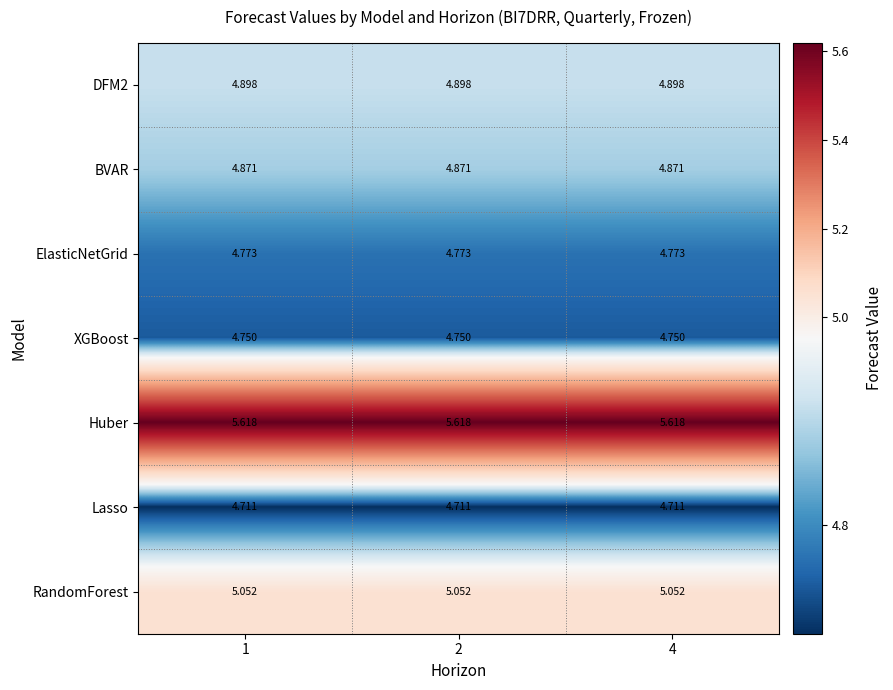

Is the value of Lasso at 4 greater than the value of ElasticNetGrid at 4?

No